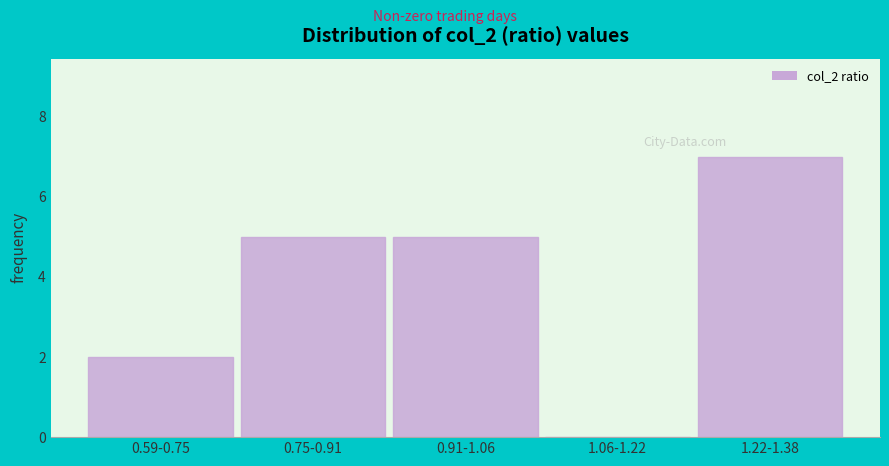

Reading left to right, extract all data points from this chart.

0.59-0.75=2	0.75-0.91=5	0.91-1.06=5	1.06-1.22=0	1.22-1.38=7